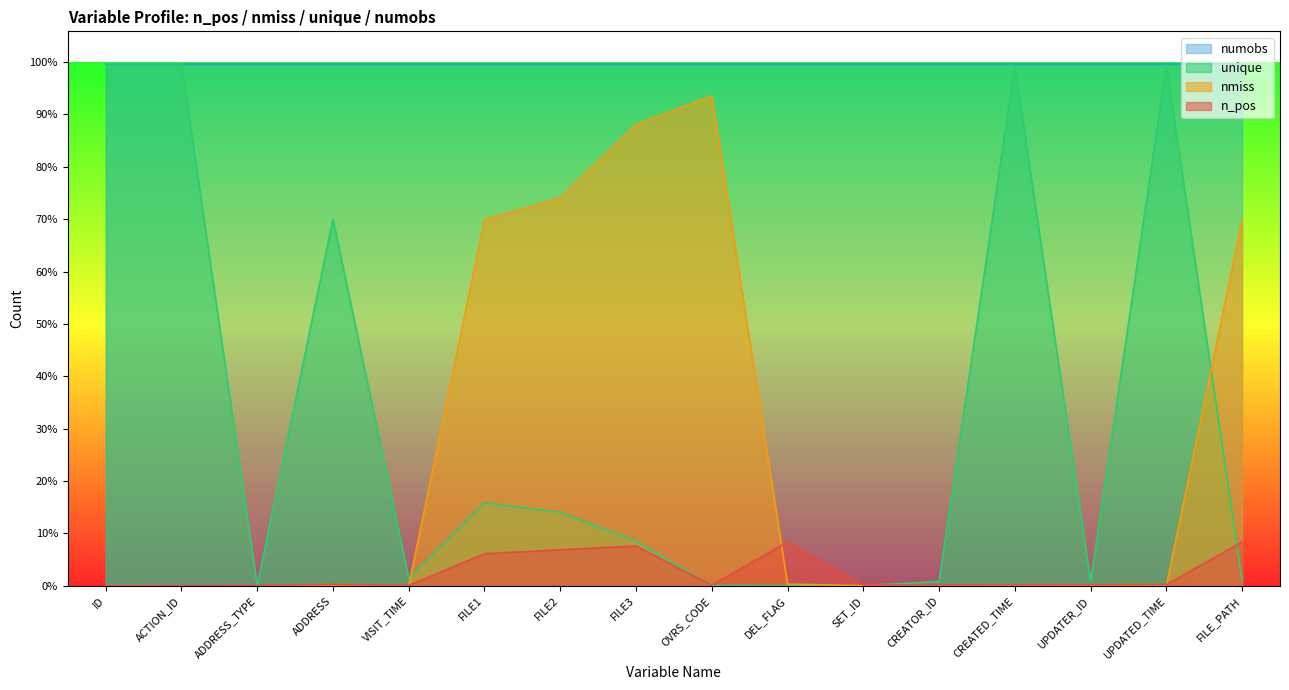

What is the difference between the maximum and second lowest values in the nmiss series?

31797